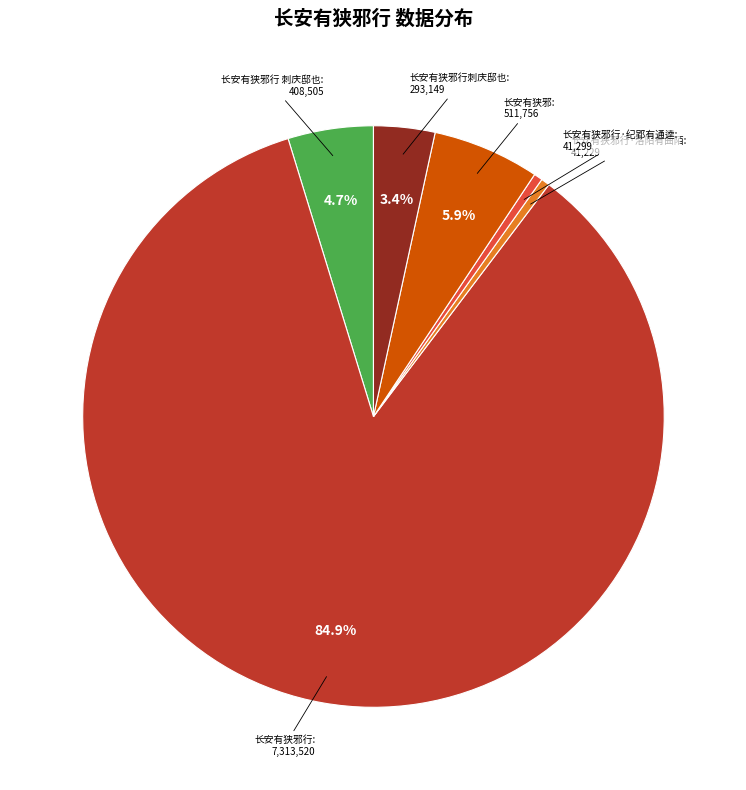

How many segments does this pie chart have?

6